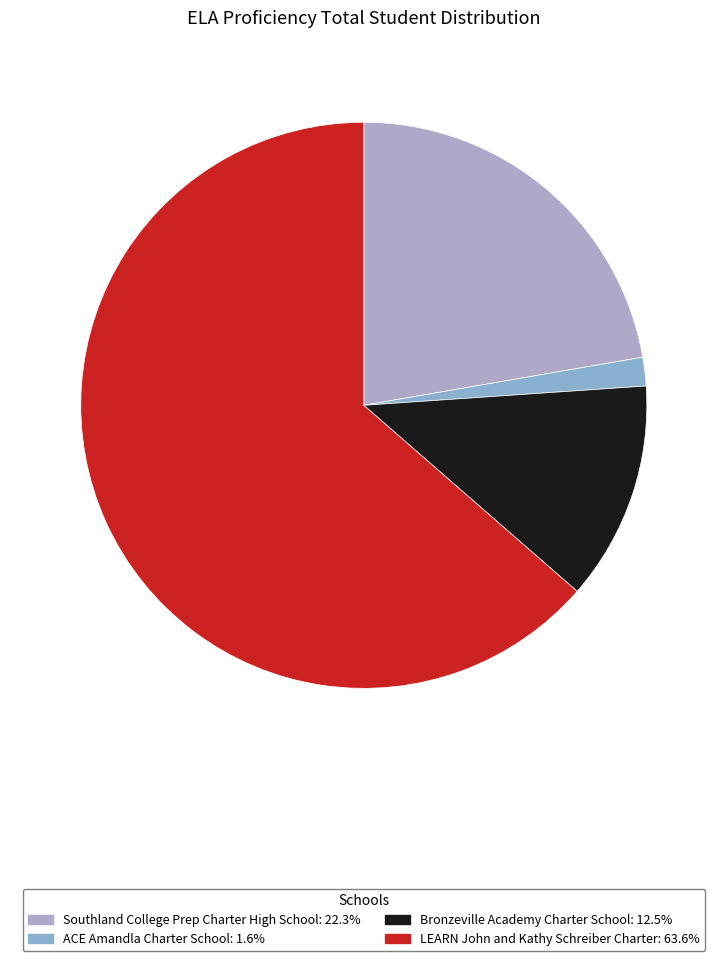

Count the number of slices in the pie.

4